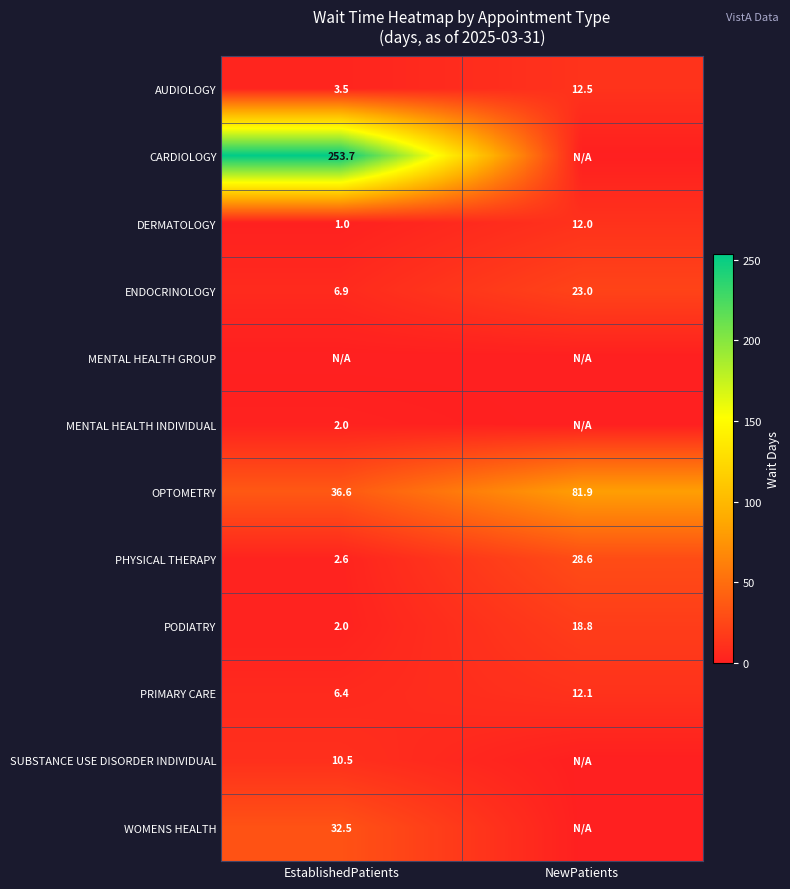

Count the DERMATOLOGY values in the range 1 to 12.

2